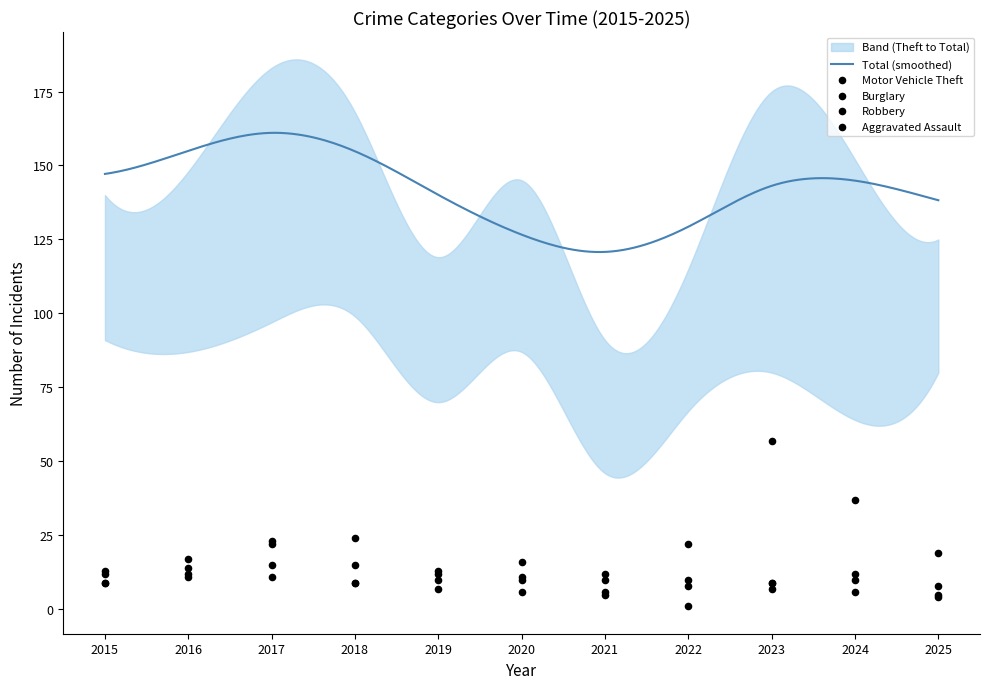

What is the total value across all series at 2024?

65